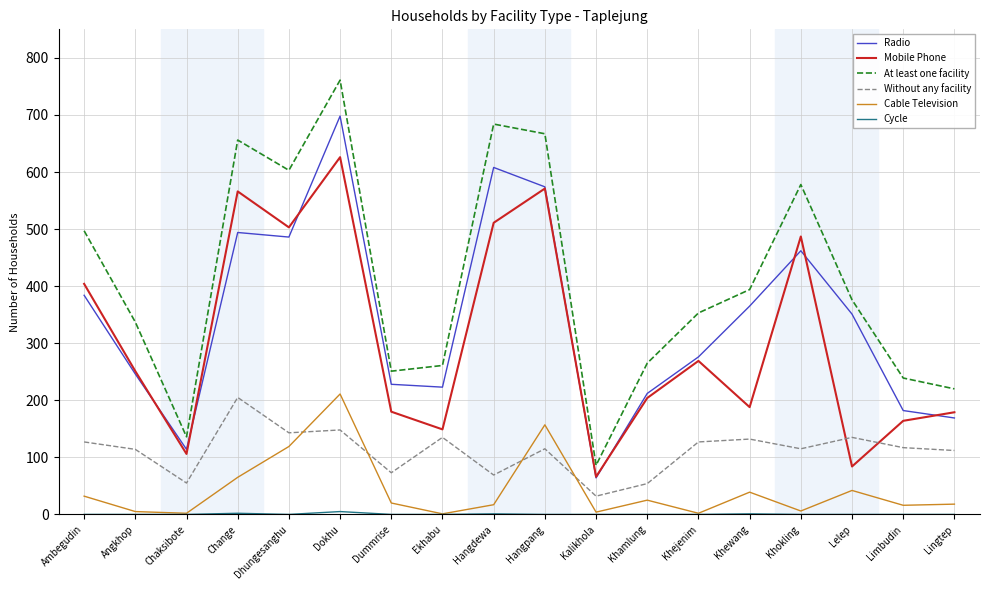

What position from the left is Lelep?

16